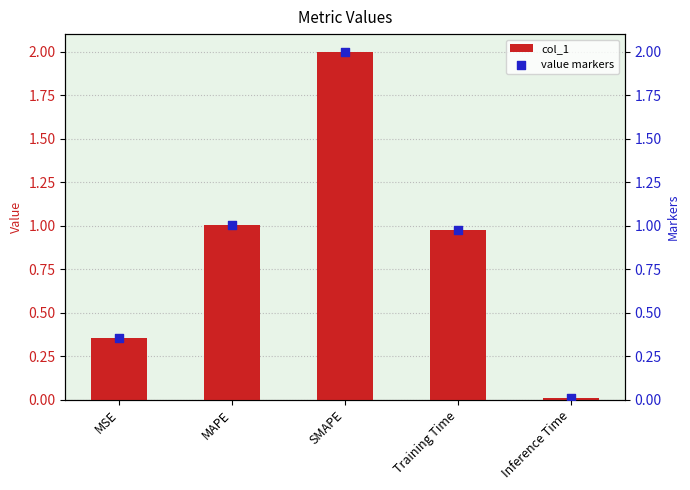

Which series reaches the minimum Y coordinate?

col_1